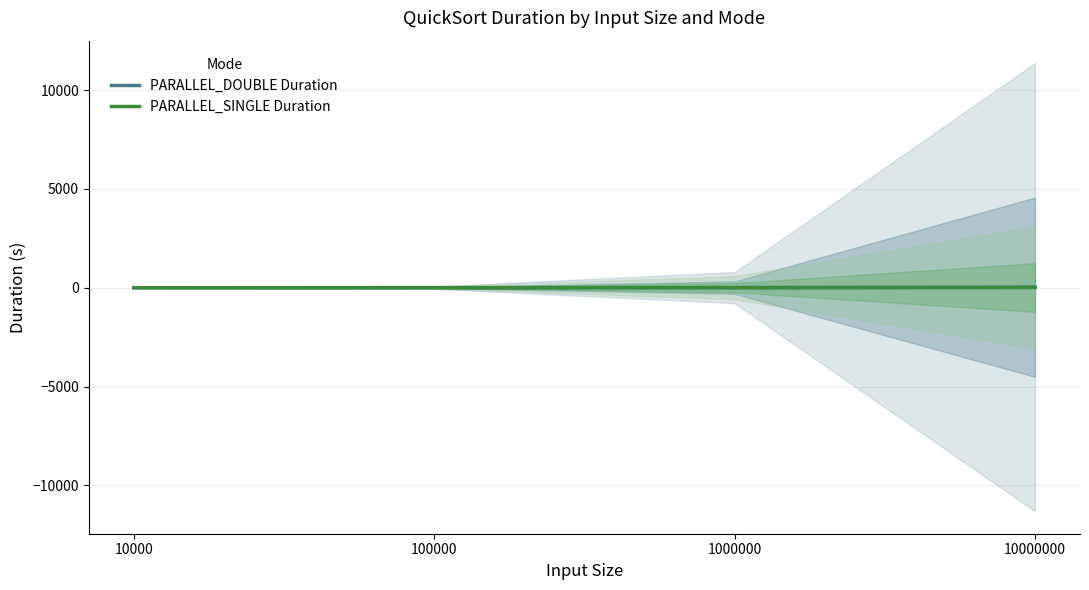

Rank the series at 100000 from lowest to highest value.

PARALLEL_SINGLE Duration, PARALLEL_DOUBLE Duration